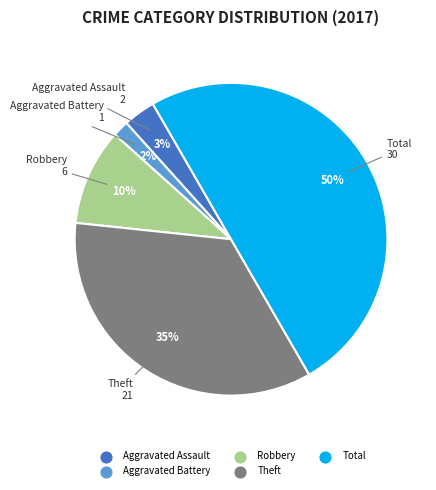

Between Aggravated Battery and Theft, which is larger?

Theft